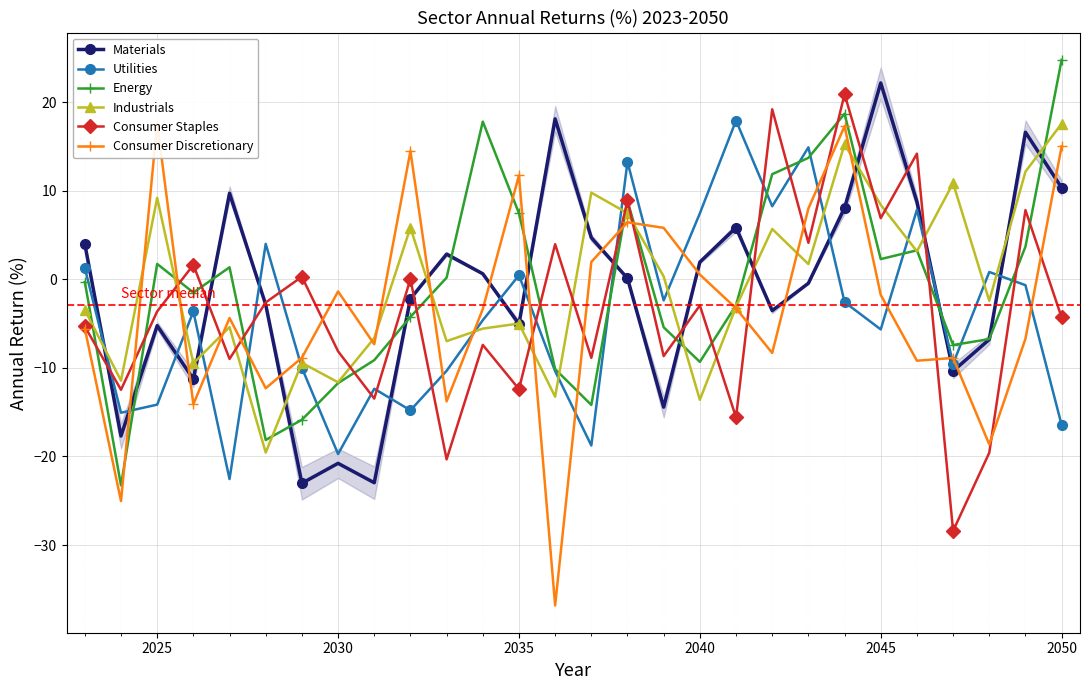

True or false: Consumer Staples has more than 0 points higher than both neighbors.

True